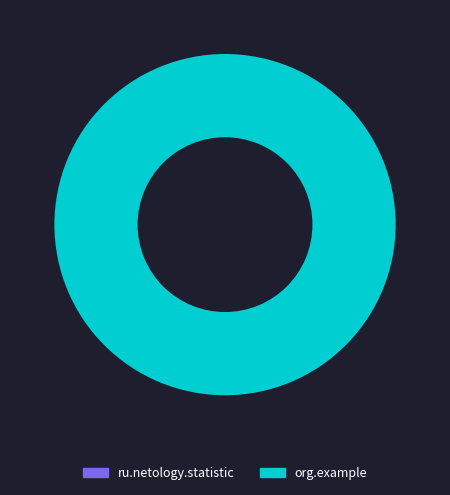

To the nearest percent, what portion does org.example represent?

100%